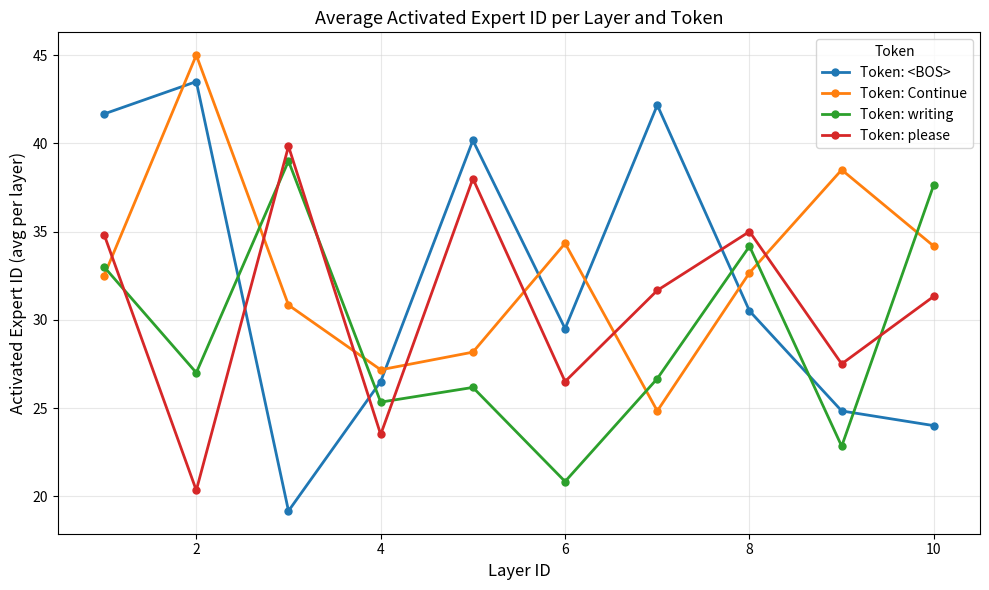

Which series ends up on top after the final intersection of Token: <BOS> and Token: writing?

Token: writing